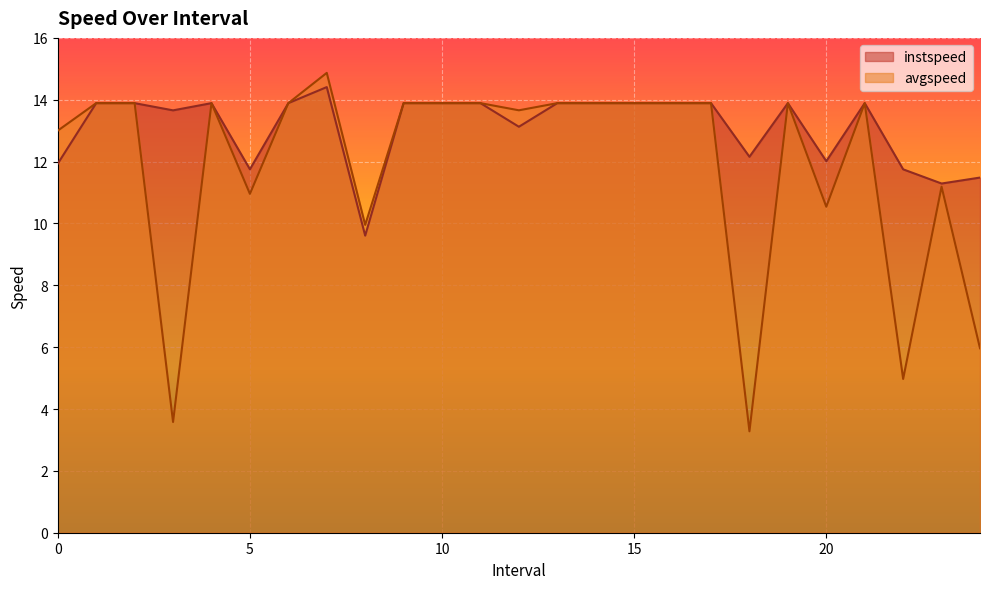

Rank the series by their maximum value, from lowest to highest.

instspeed, avgspeed